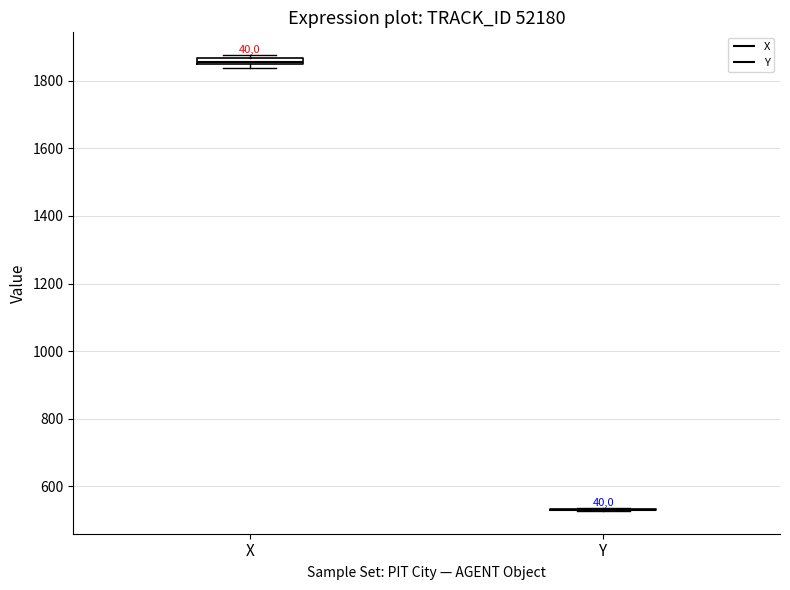

Where is the upper edge of the box for X on the y-axis? The values are not printed on the chart, so give them approximately, as read against the axis.

1860